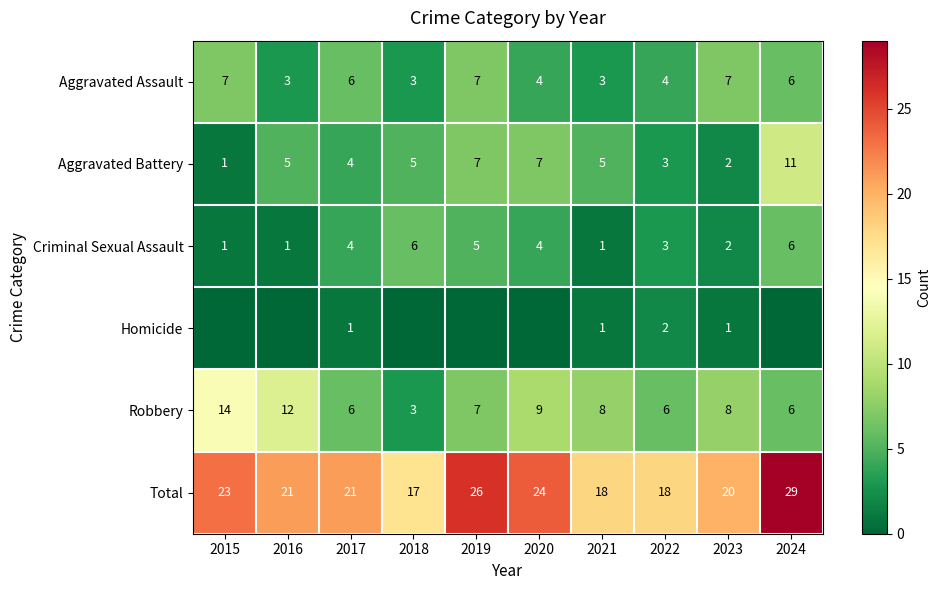

The Aggravated Assault series shows 7 at 2015. True or false?

True